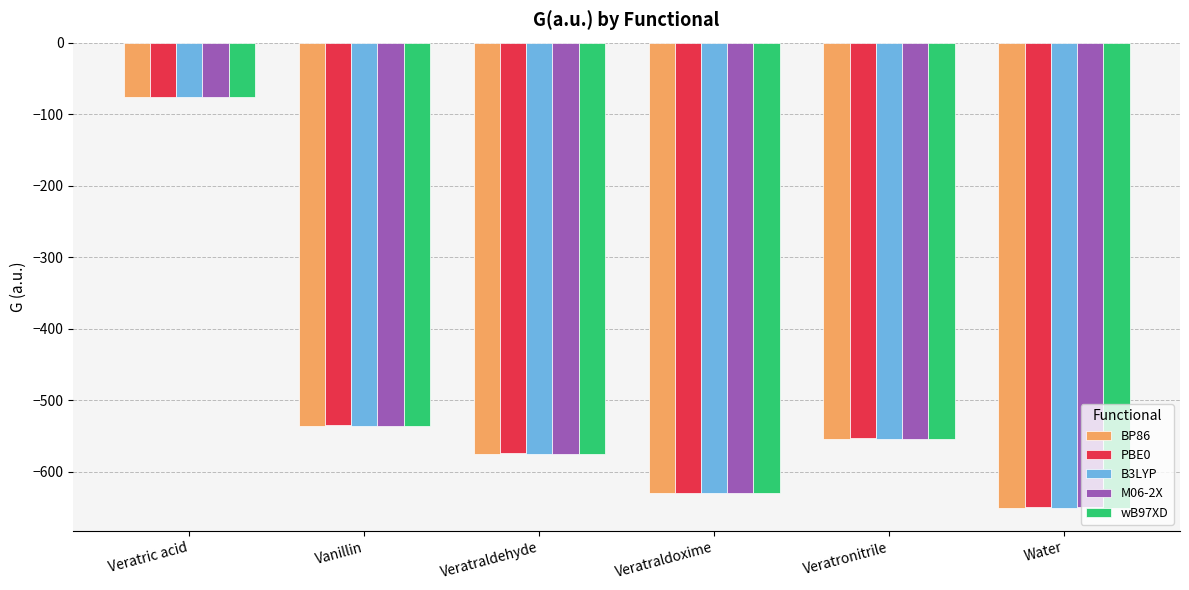

Where is PBE0 nearest to the value -362?

Vanillin